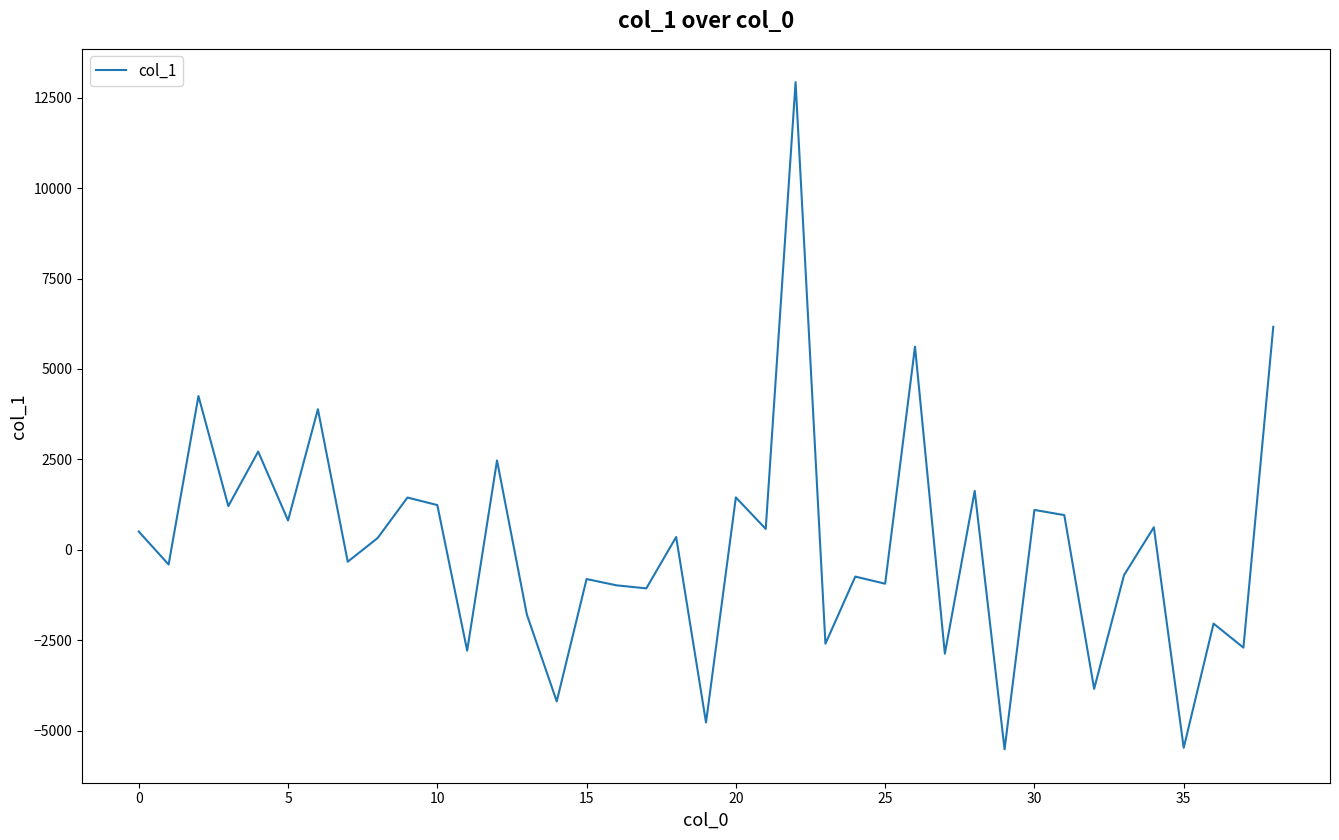

What is the minimum value shown in the chart?

-5516.9